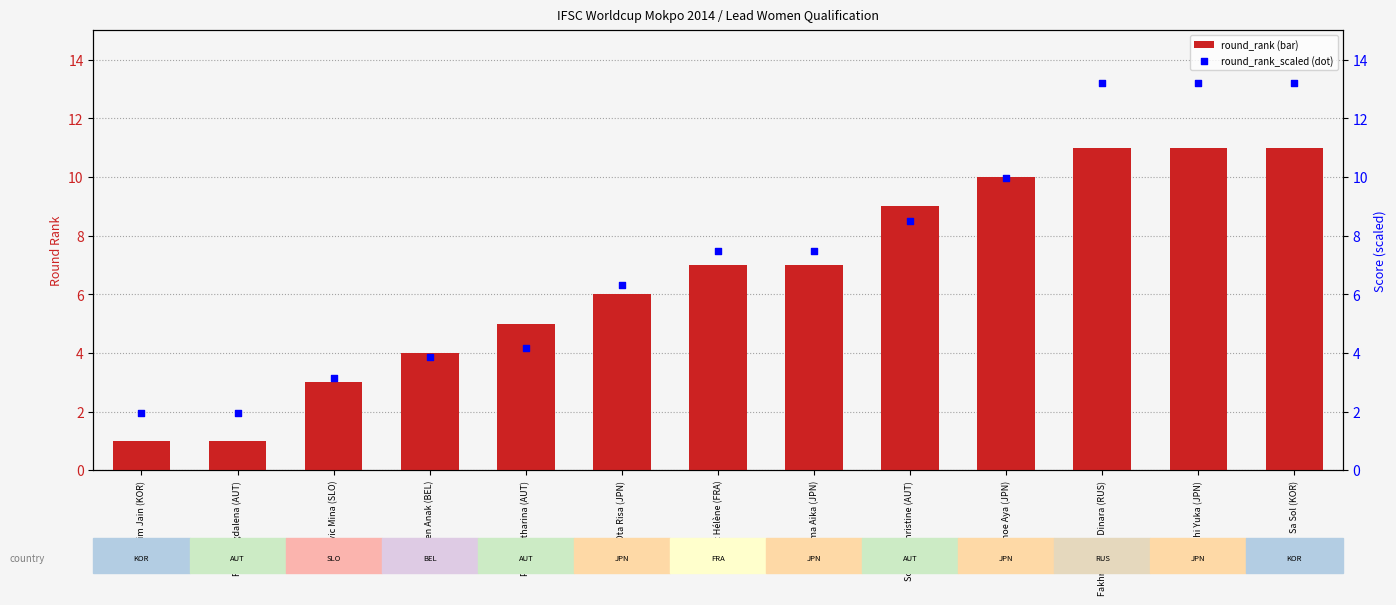

At how many categories does at least one series exceed 8?

5